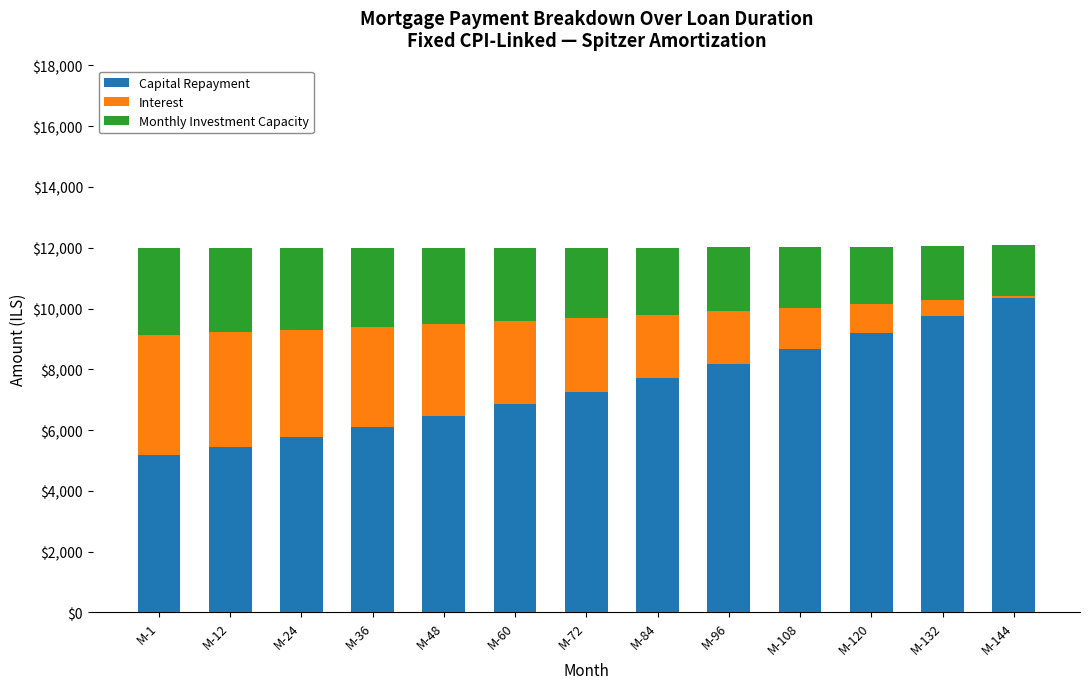

How many values in the Capital Repayment series are below 7268?

6